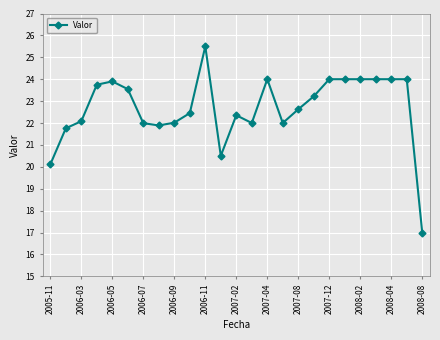

What is the value of the 6th point from the left?

23.5